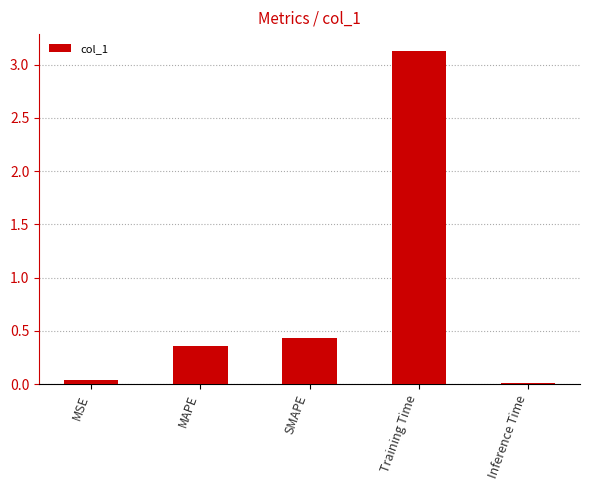

What is the label of the 3rd bar from the right?

SMAPE